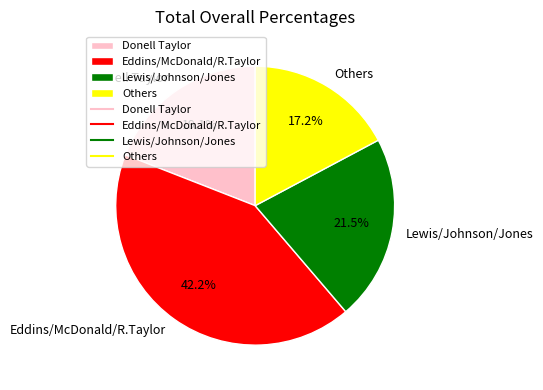

How many slices are in this pie chart?

4